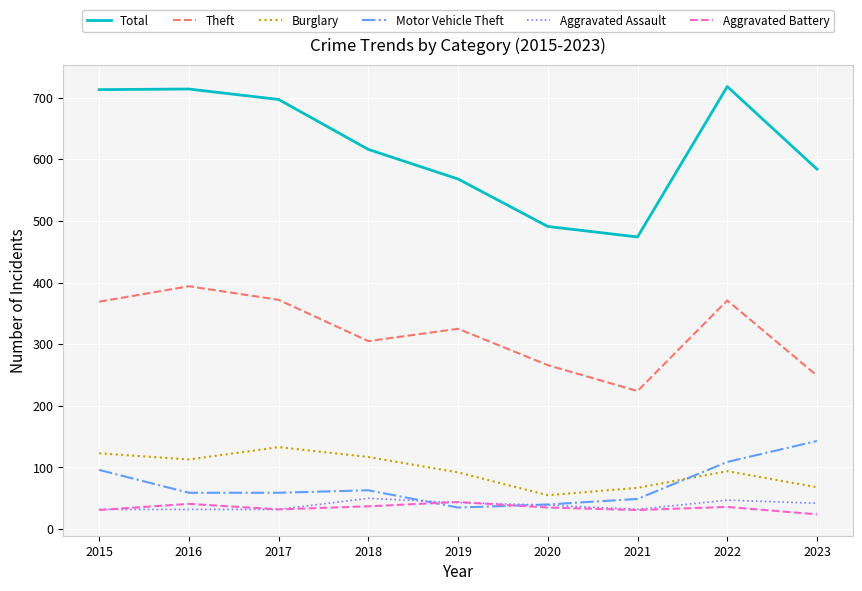

True or false: Total and Motor Vehicle Theft intersect in this chart.

False